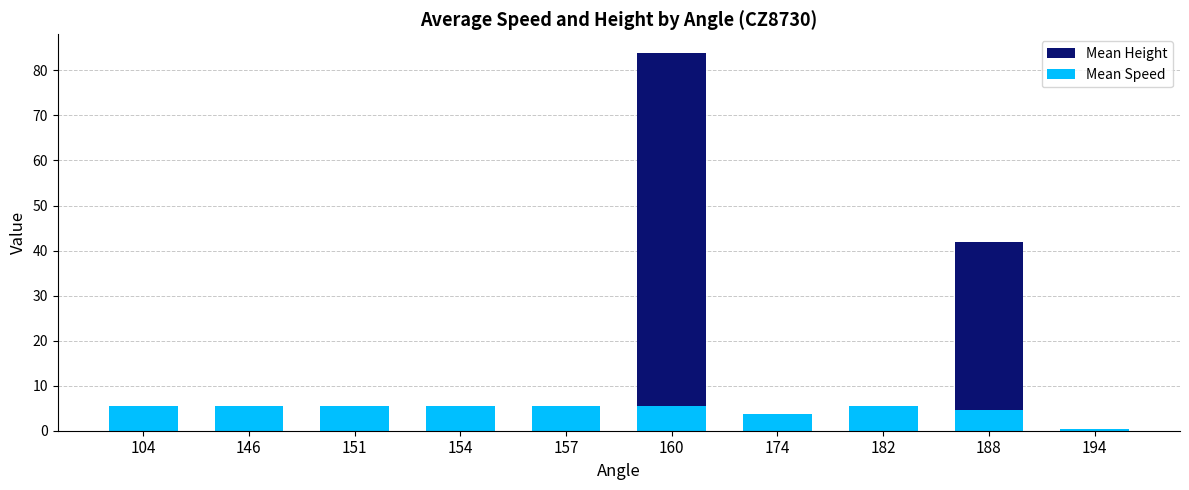

What is the total value across all series at 174?

3.7